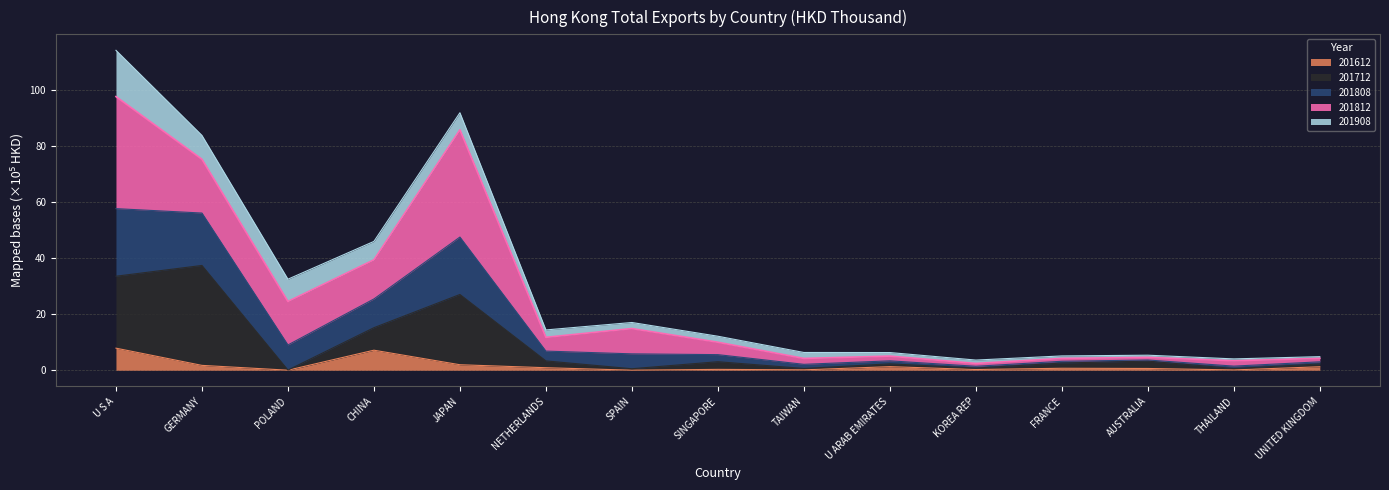

The value of 201612 at POLAND is 0.0. True or false?

True